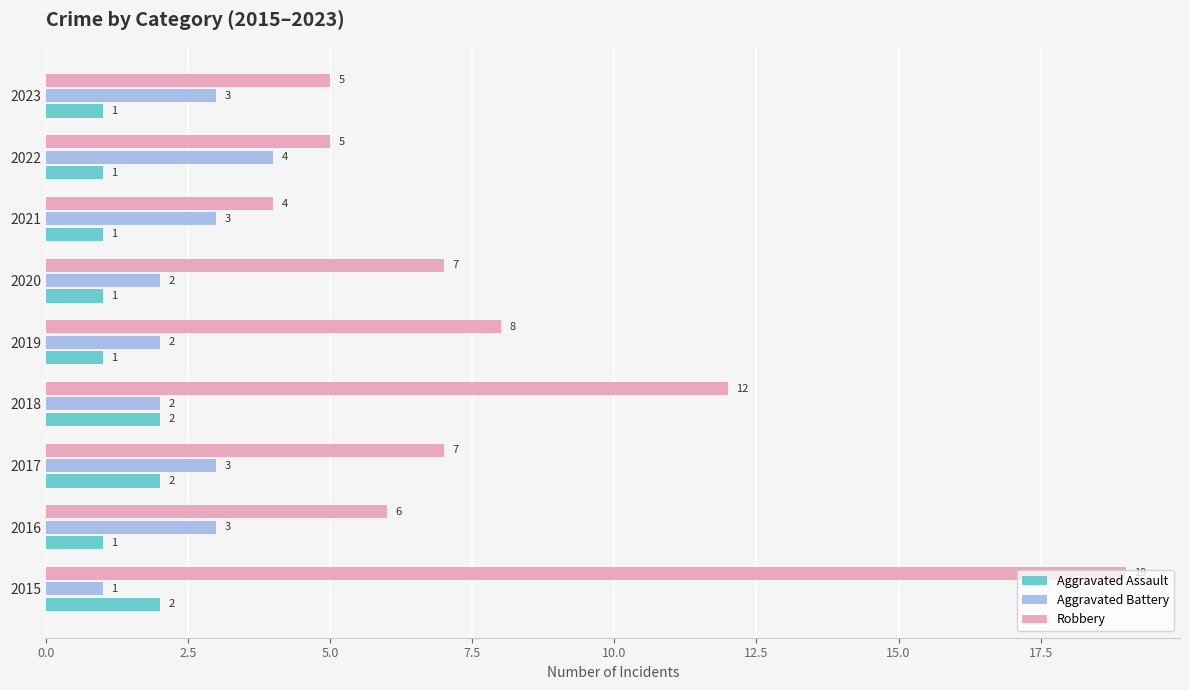

The Aggravated Assault series shows 1 at 2022. True or false?

True